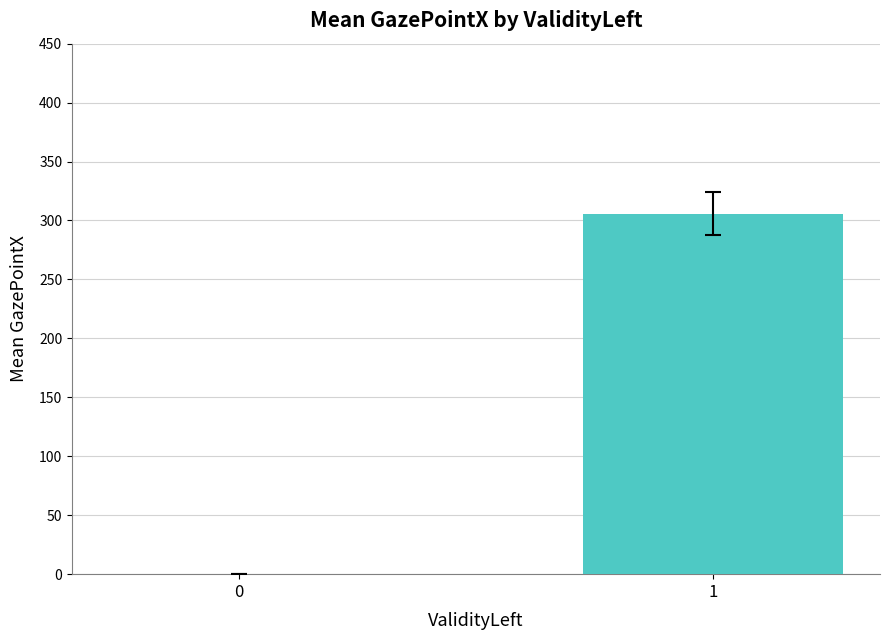

The chart shows a value of -155.6 at 0. True or false?

False